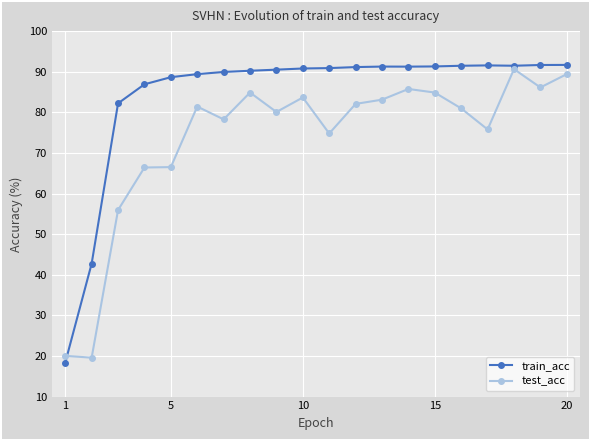

Which series has the largest total across all categories?

train_acc